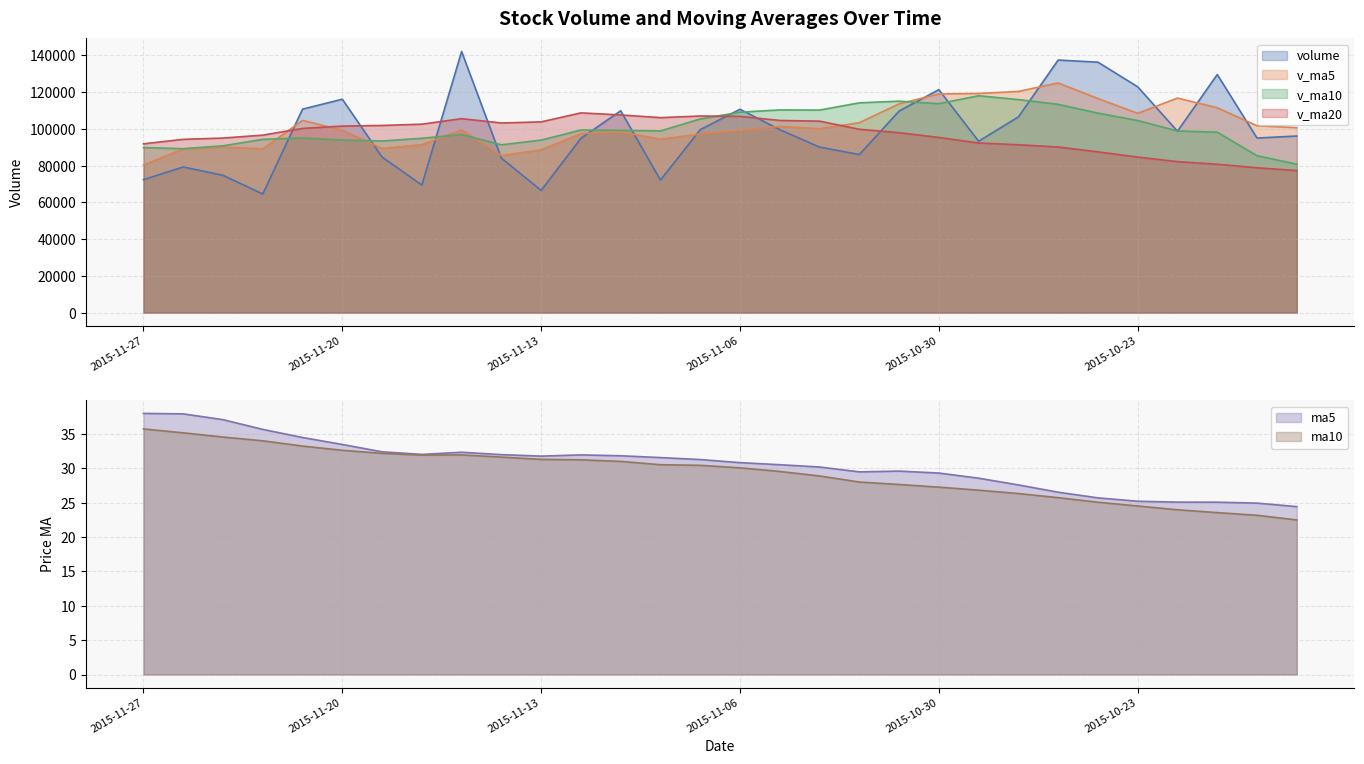

In v_ma5, how many points are lower than both neighbors (excluding endpoints)?

6